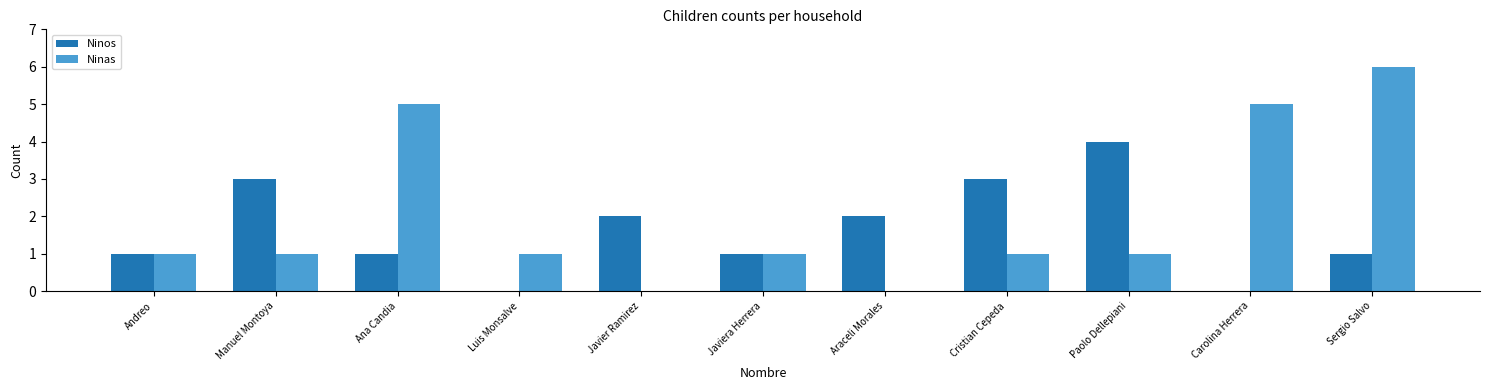

What is the greatest value displayed?

6